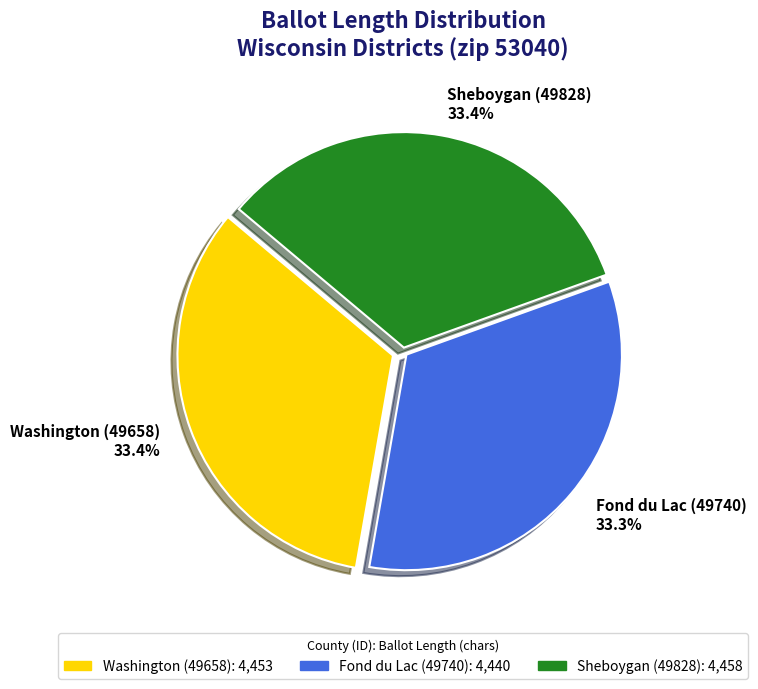

Do Sheboygan (49828) 33.4% and Washington (49658) 33.4% together represent more than half of the pie?

Yes